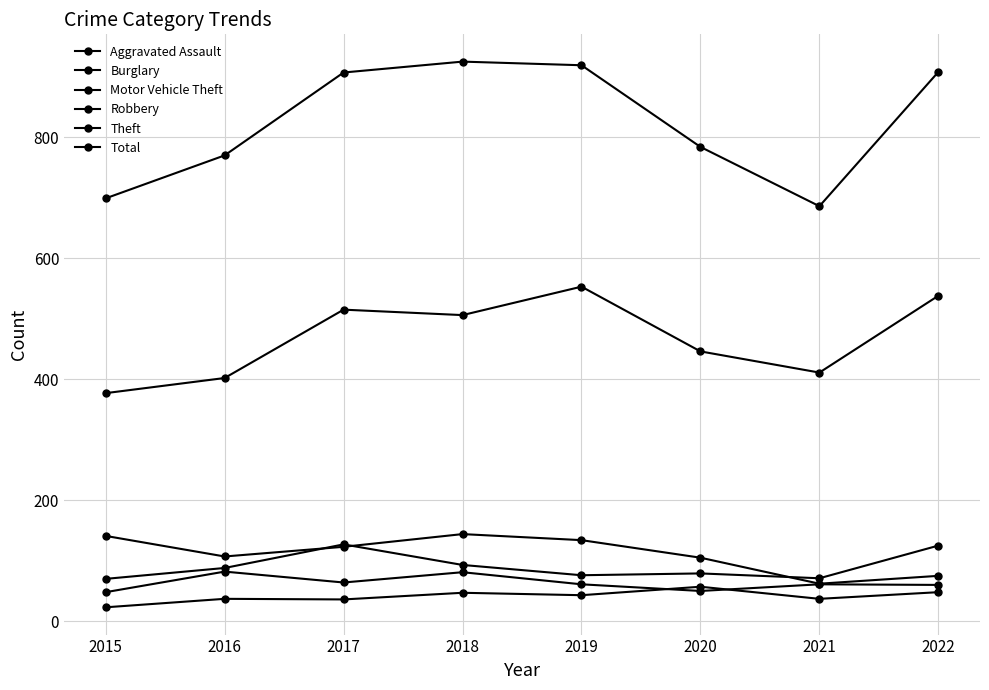

Where is the first local maximum for Theft?

2017